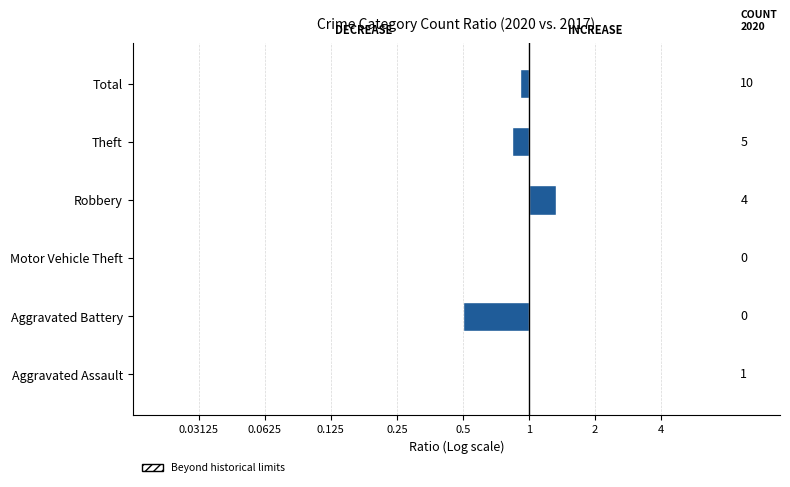

What is the average value?

-0.2